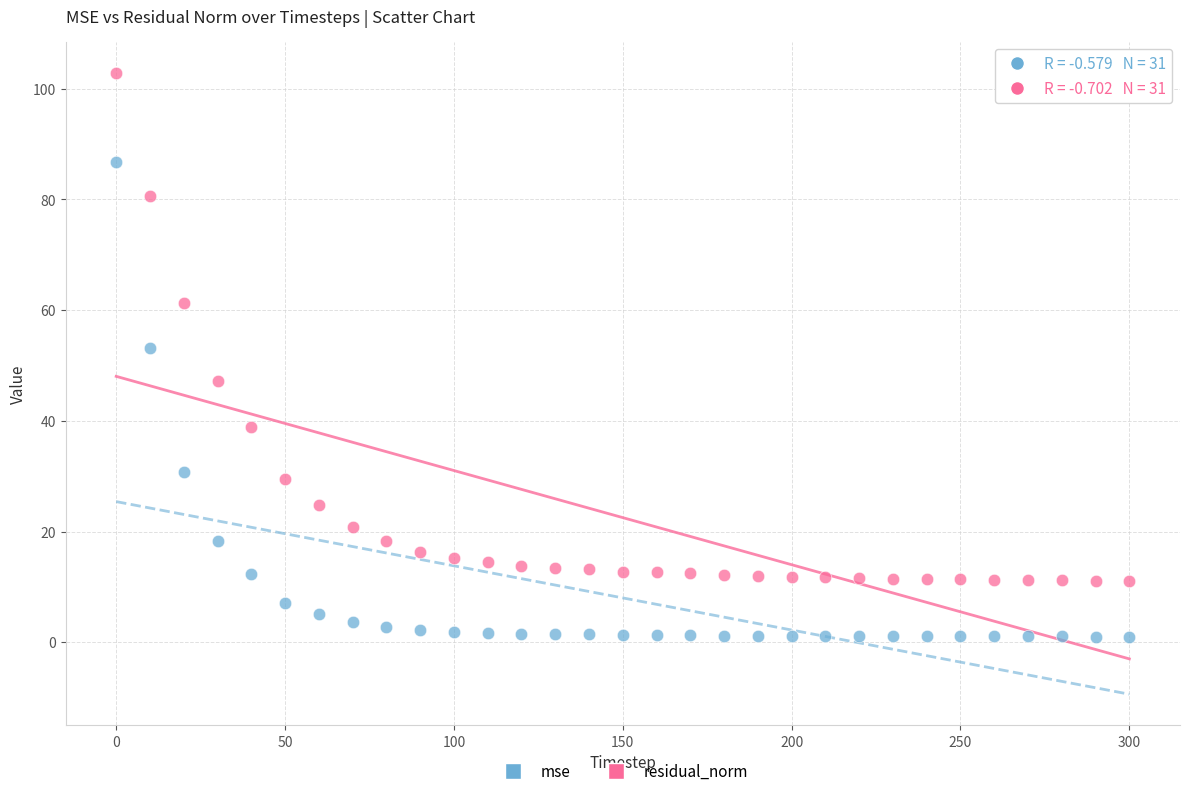

What is the X range (max minus min) for the scatter plot?

300.0